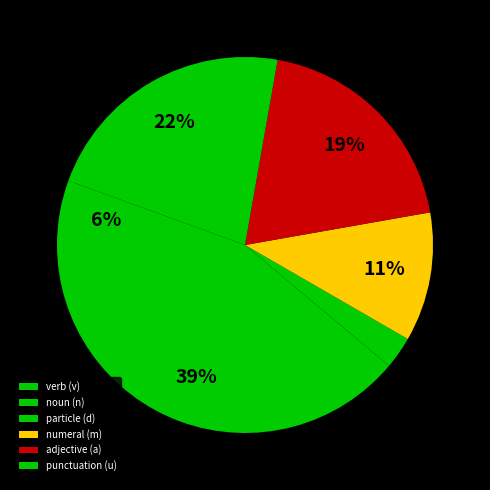

To the nearest percent, what is the average slice percentage?

17%